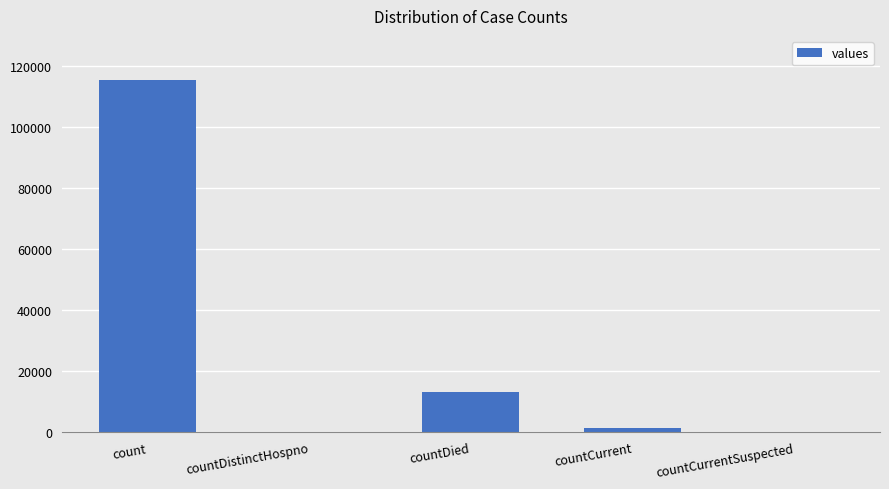

Reading left to right, what are all the values shown in this chart?

count=115379	countDistinctHospno=0	countDied=13343	countCurrent=1383	countCurrentSuspected=0